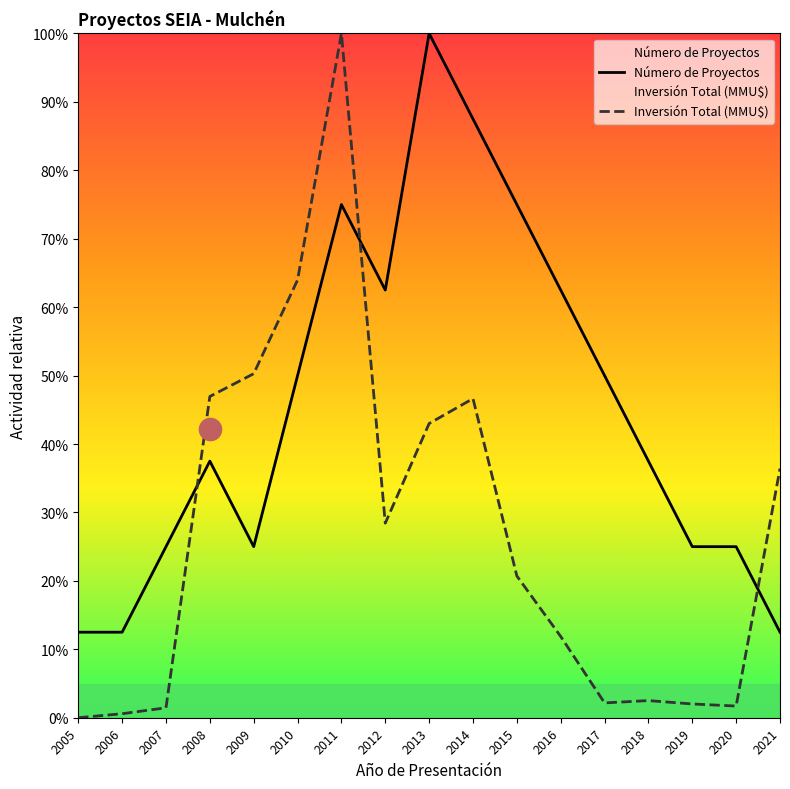

What is the sum of all Inversión Total (MMU$) values?

458.7